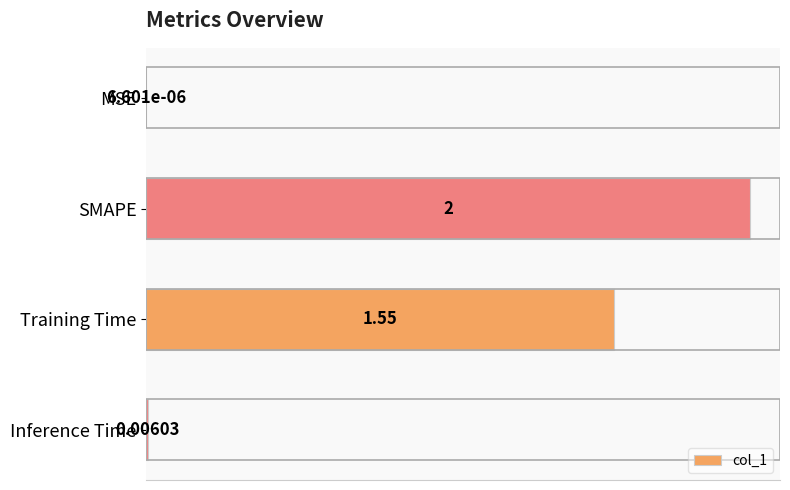

Which has a higher value, Training Time or MSE?

Training Time